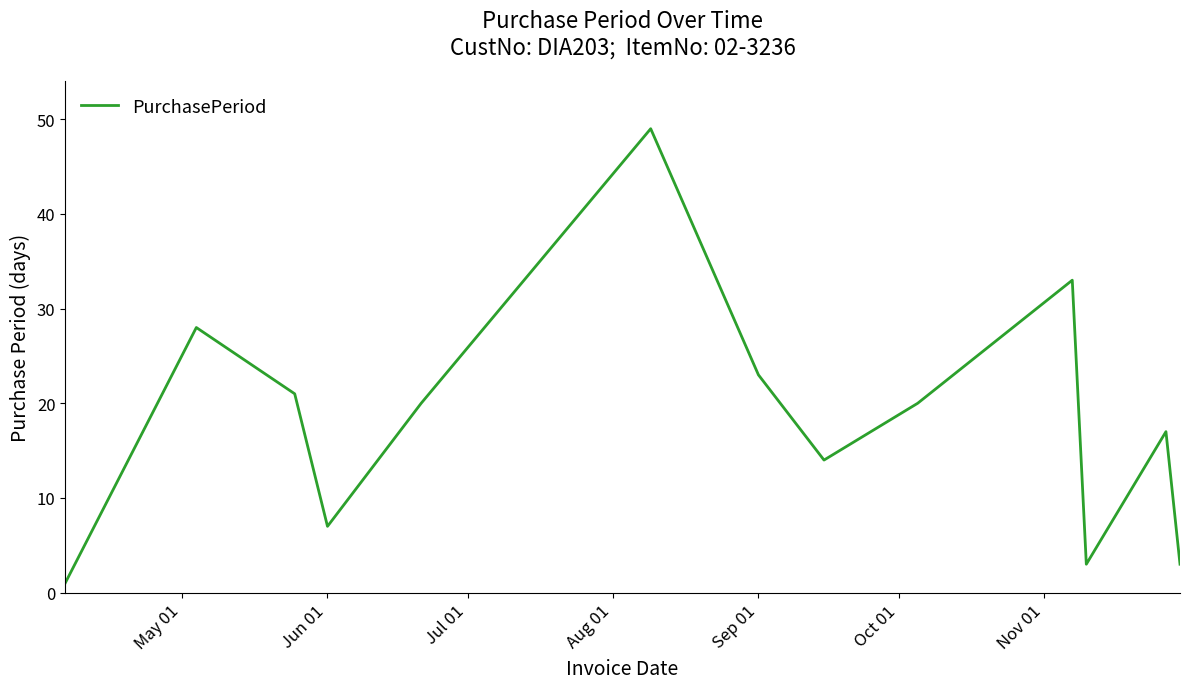

What is the maximum value shown in the chart?

49